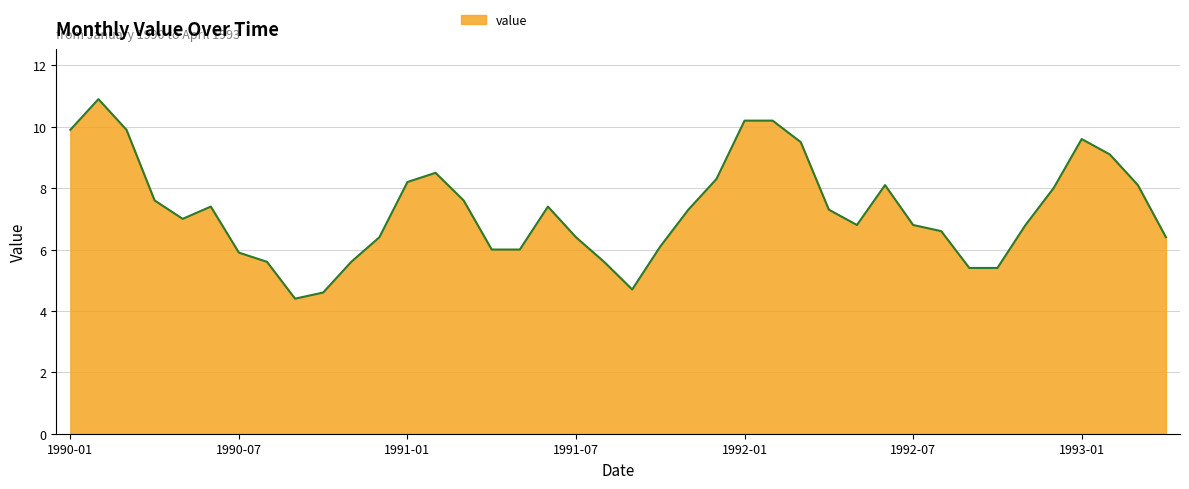

What is the sum of all values?

291.6